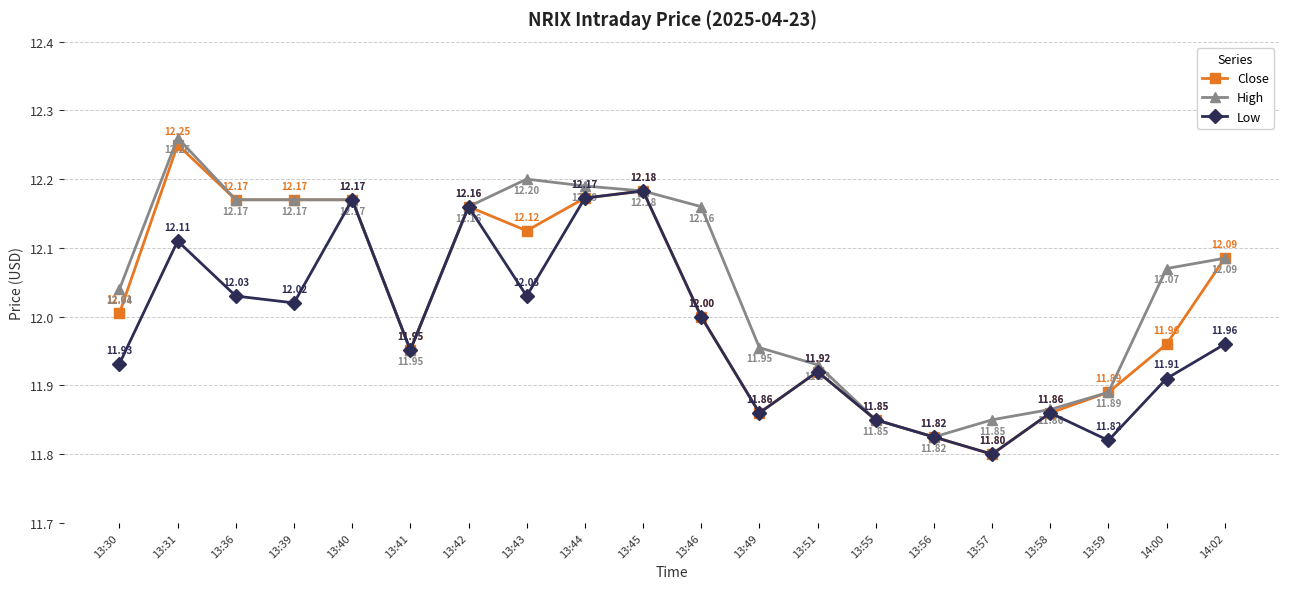

At which category does Low reach its first local peak?

13:31